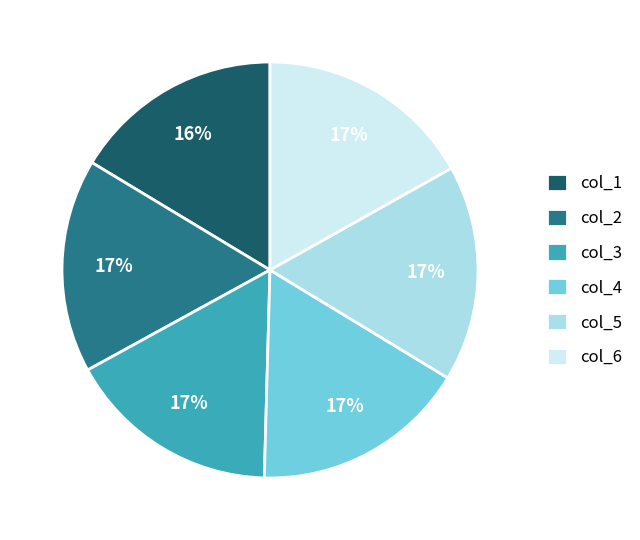

Is col_2 the majority of the pie?

No